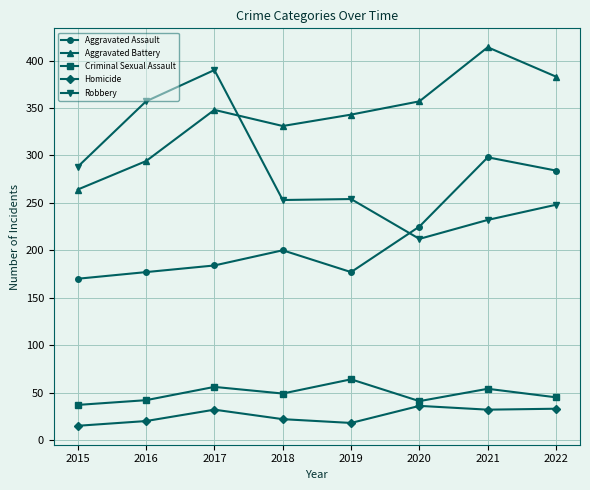

True or false: Robbery and Homicide intersect in this chart.

False